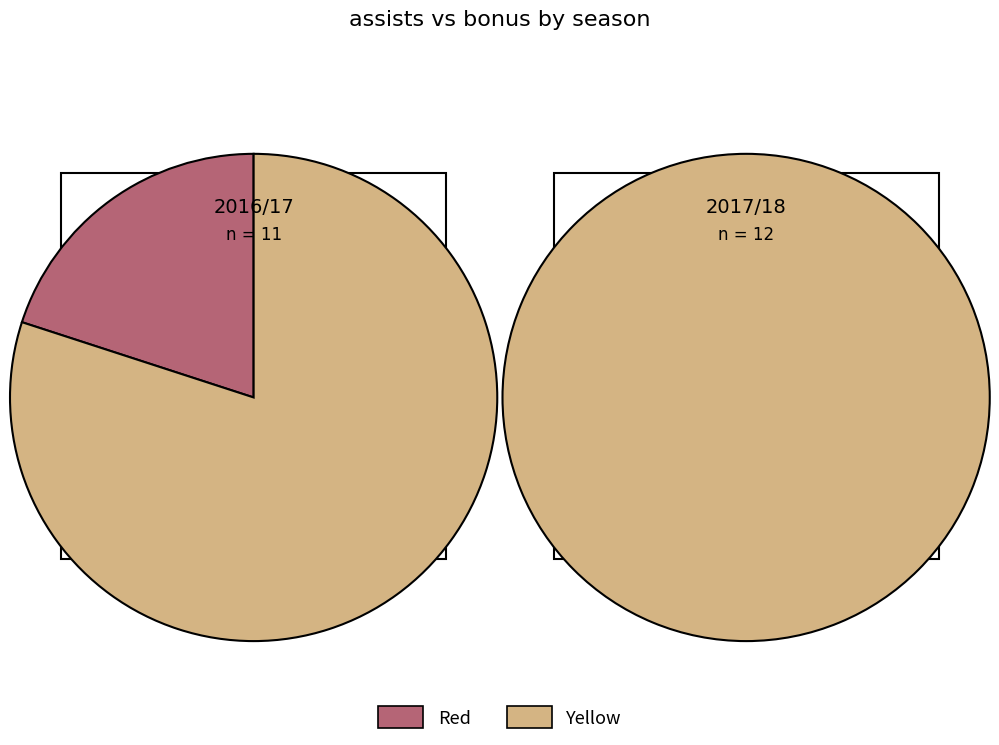

To the nearest percent, what portion does Season 2017/18 represent?

100%